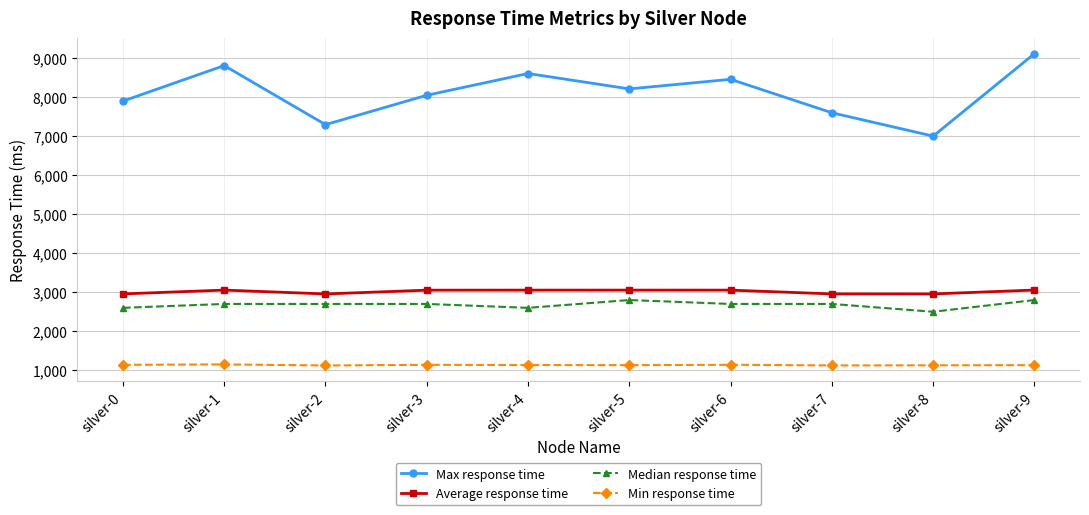

At which label does Max response time first exceed 8206?

silver-1